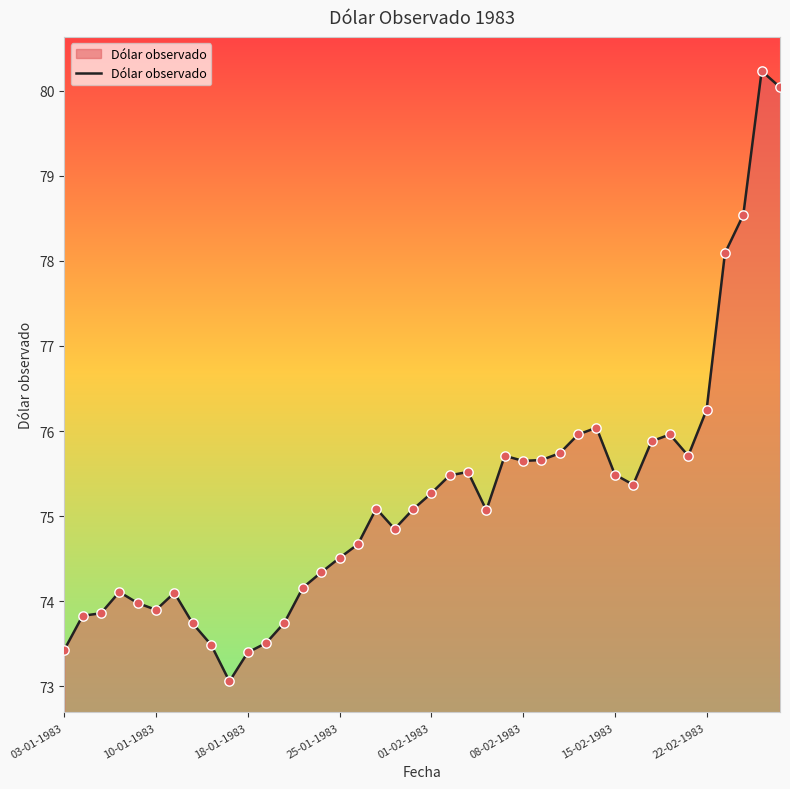

What is the minimum value shown in the chart?

73.1